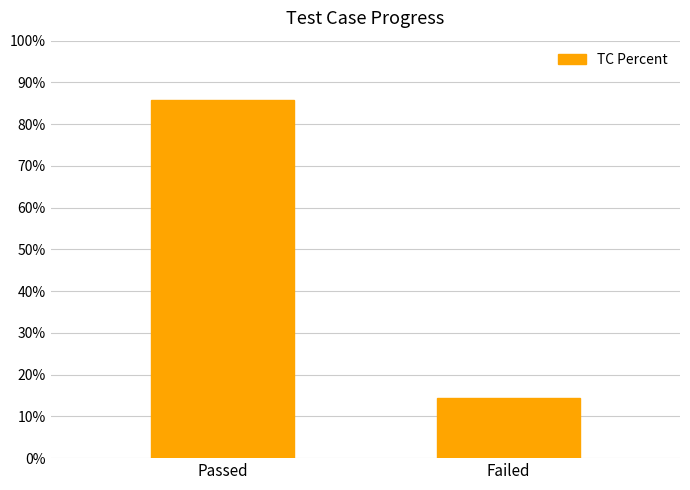

How many values are between 0 and 1?

2